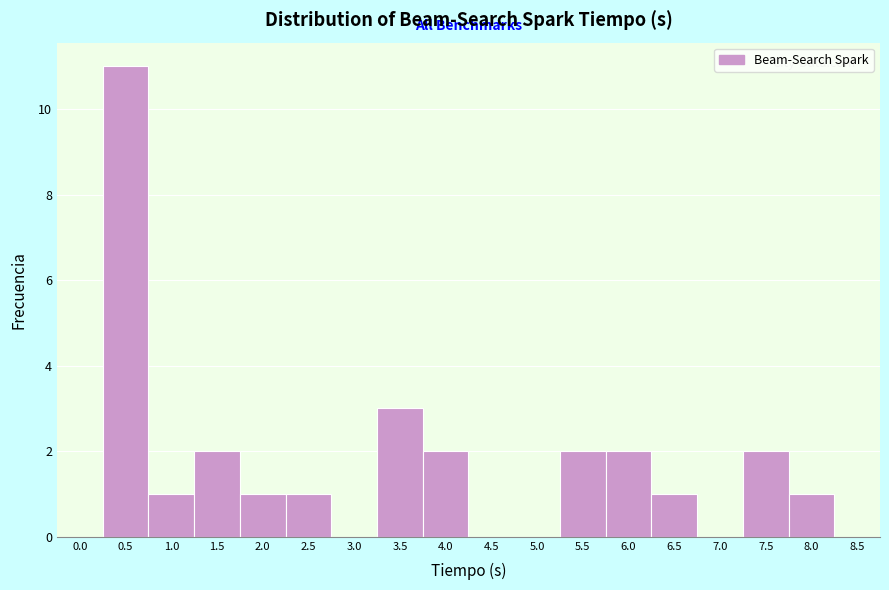

Reading left to right, list all the values displayed in this chart.

0.0=0	0.5=11	1.0=1	1.5=2	2.0=1	2.5=1	3.0=0	3.5=3	4.0=2	4.5=0	5.0=0	5.5=2	6.0=2	6.5=1	7.0=0	7.5=2	8.0=1	8.5=0